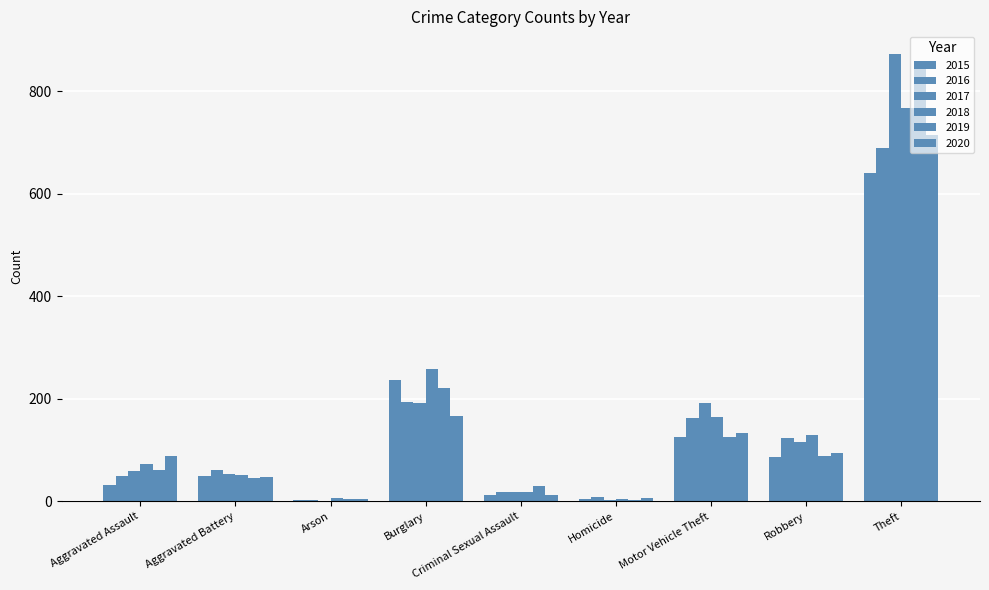

Is it true that 2020 equals 4 at Homicide?

False